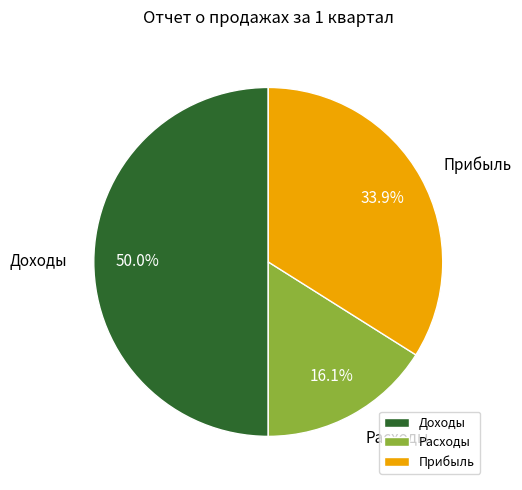

To the nearest percent, what is the difference between the Прибыль and Расходы slice percentages?

18%